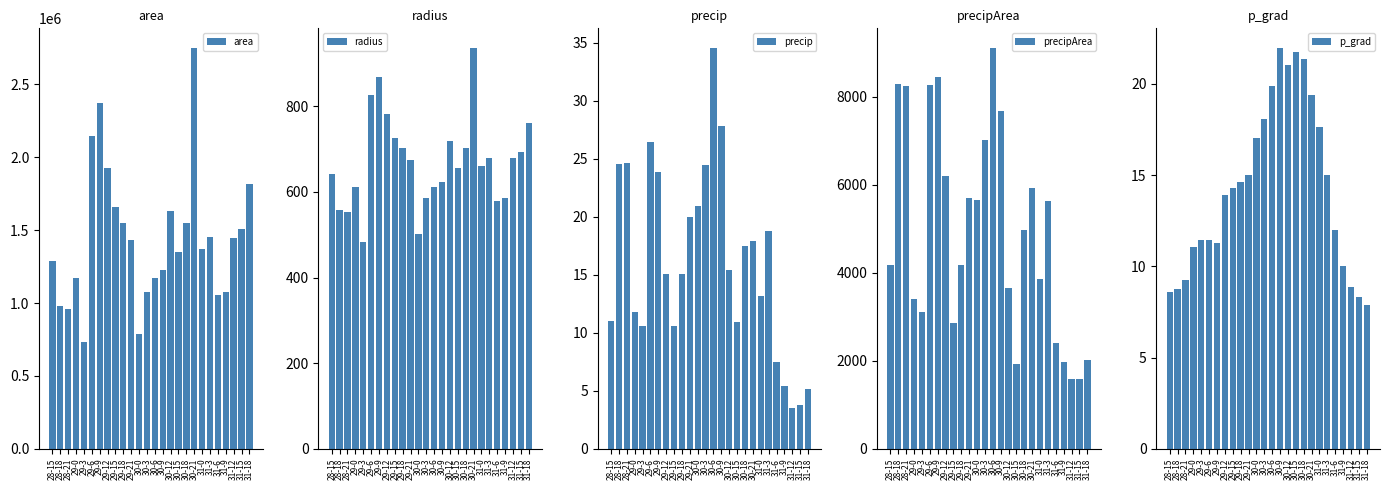

How many values in the precipArea series exceed 4967?

12